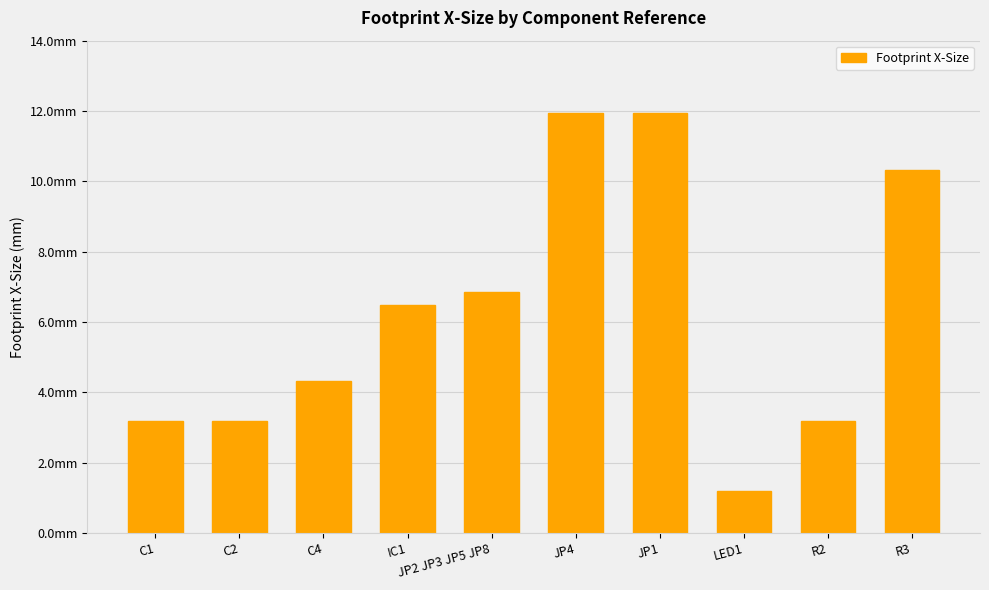

Does the chart contain any negative values?

No